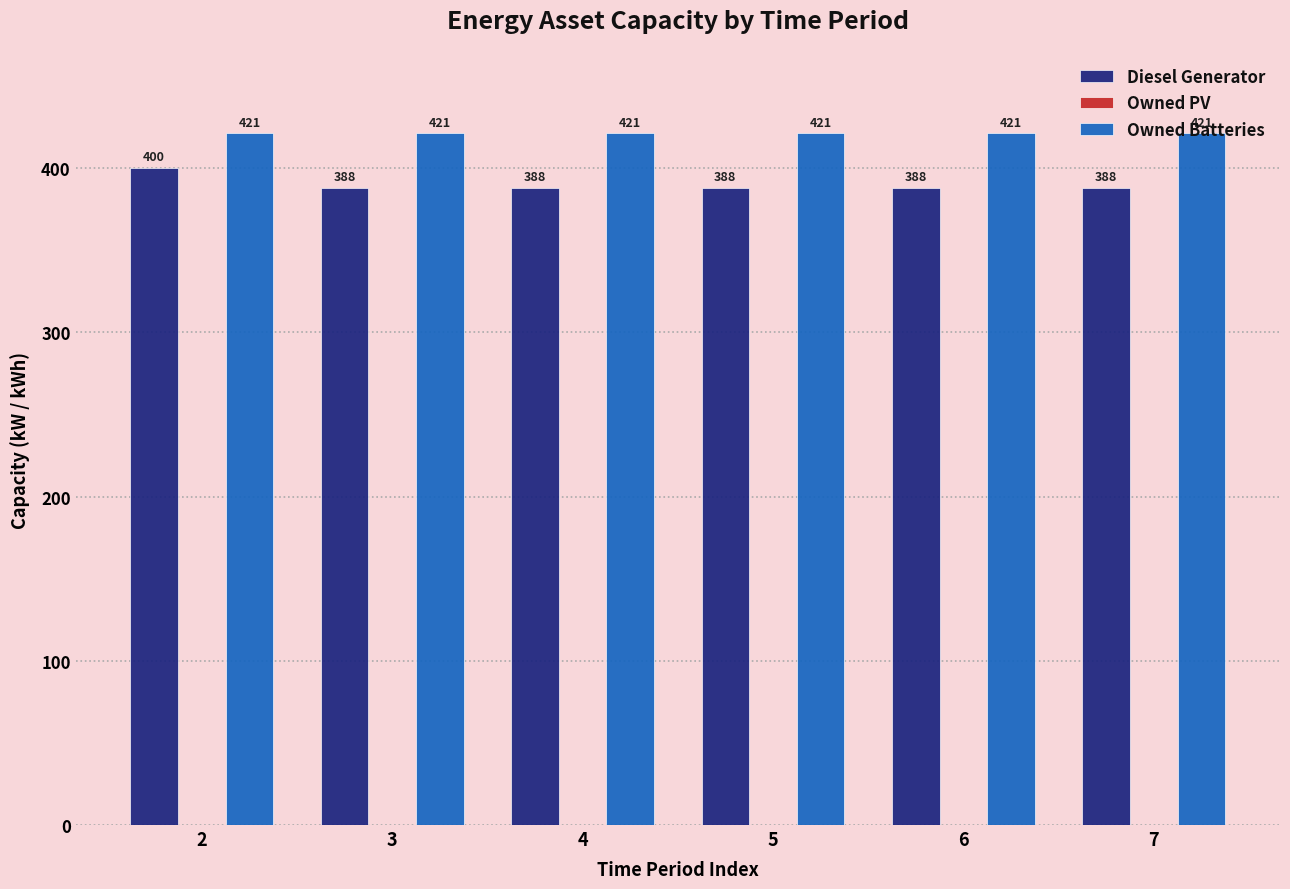

The value of Diesel Generator at 2 is 175. True or false?

False